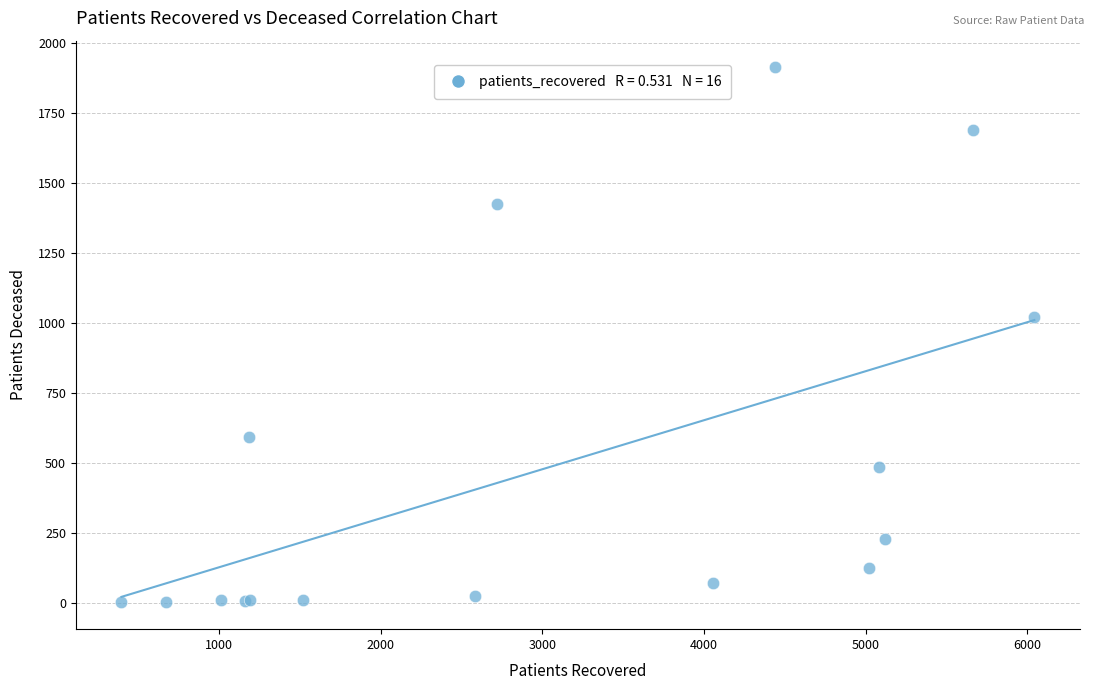

What Y value in the scatter plot is closest to 957?

1022